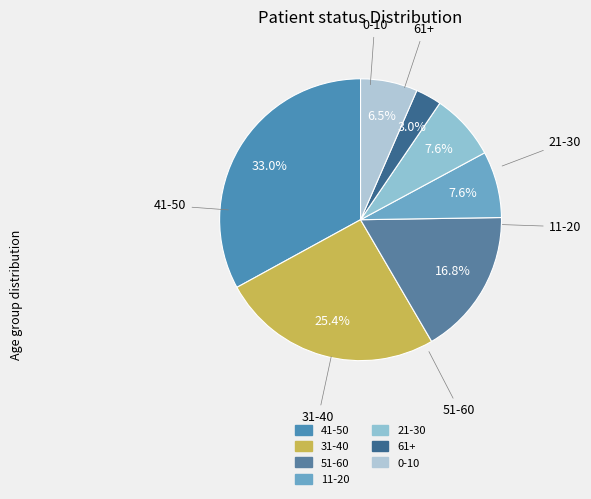

Which has a higher value, 21-30 or 31-40?

31-40